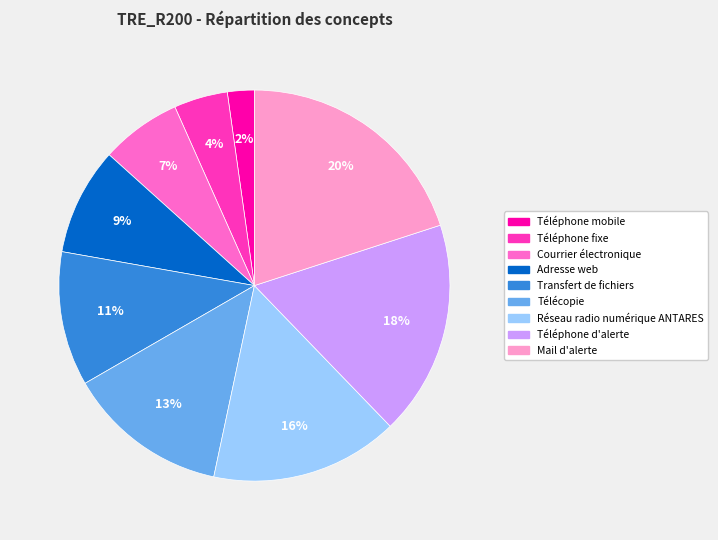

Does Mail d'alerte represent more than half of the total?

No